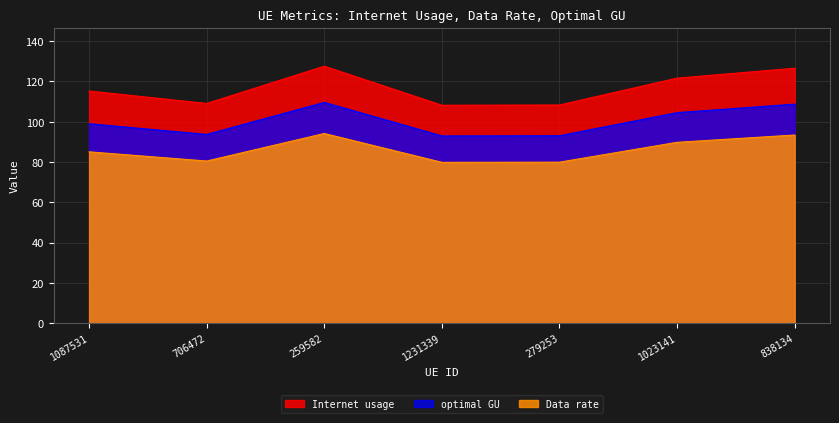

The value of Internet usage at 1023141 is 121.7. True or false?

True